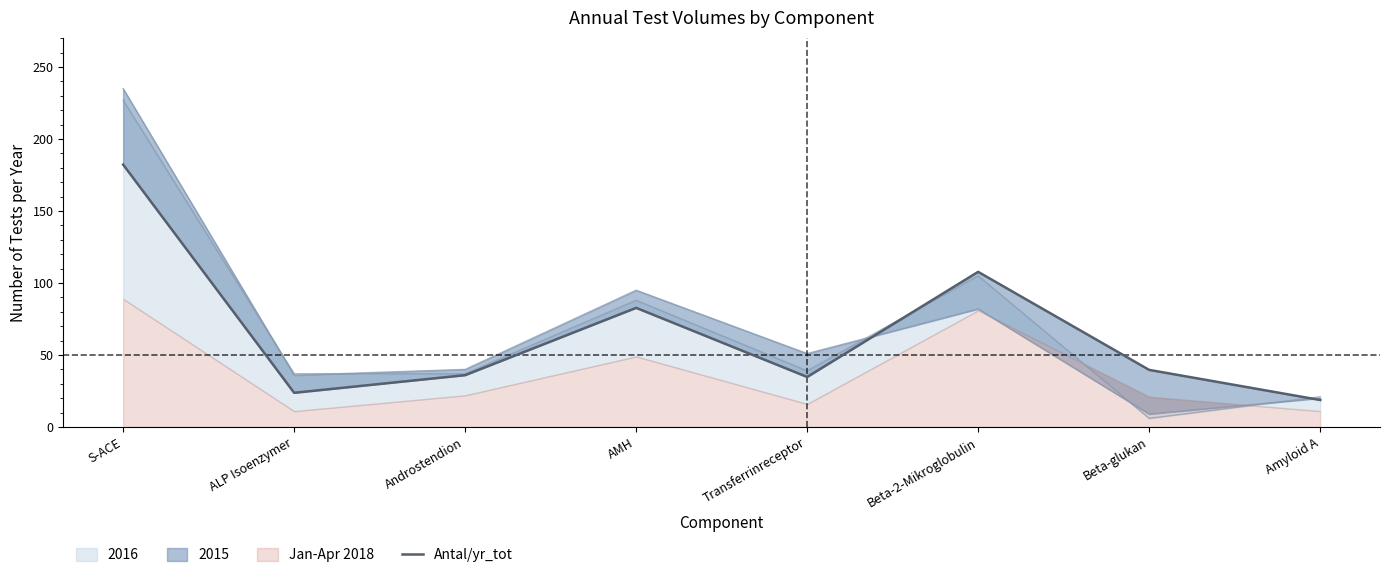

At which category does the chart reach its peak across all series?

S-ACE